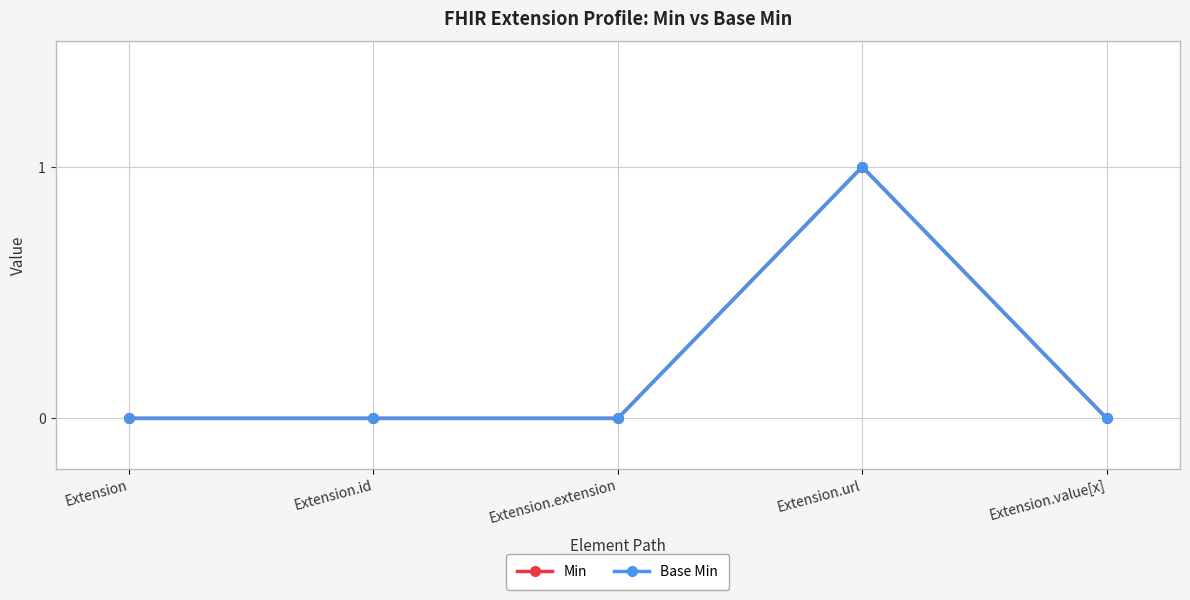

Reading right to left, transcribe all the data shown in this chart.

Min: Extension.value[x]=0	Extension.url=1	Extension.extension=0	Extension.id=0	Extension=0
Base Min: Extension.value[x]=0	Extension.url=1	Extension.extension=0	Extension.id=0	Extension=0